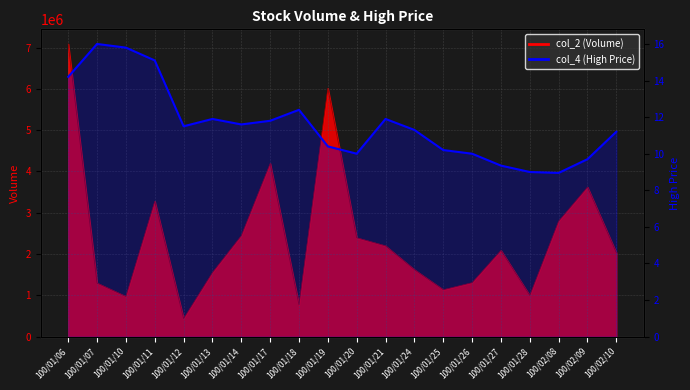

What is the label of the 5th point from the right?

100/01/27